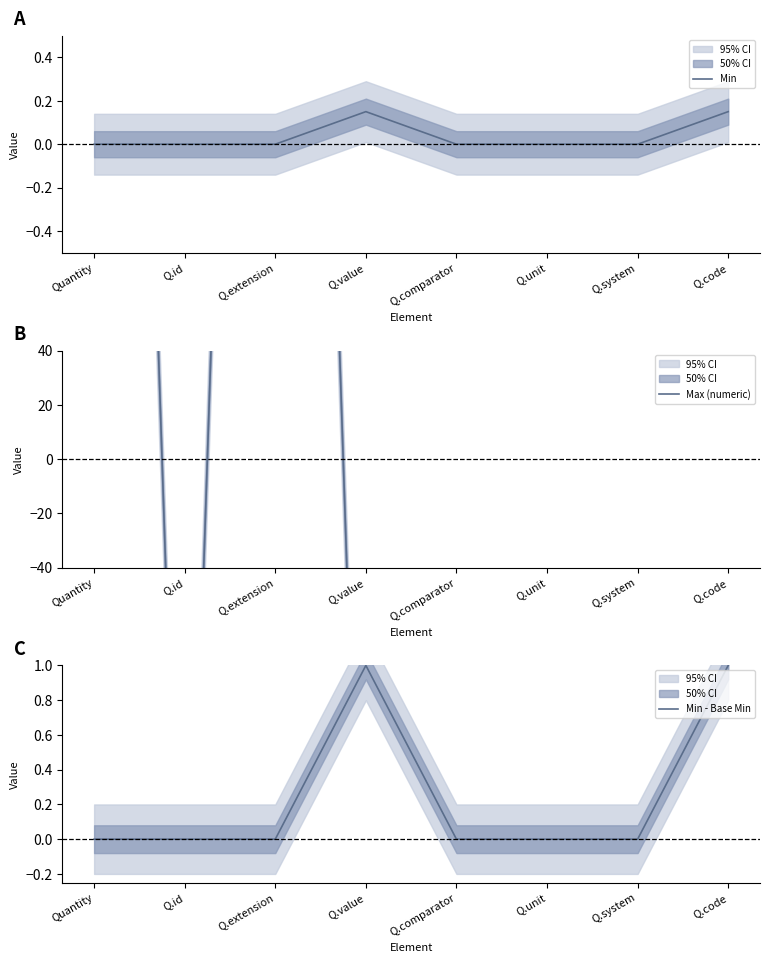

How many positive values does the Min series have?

2